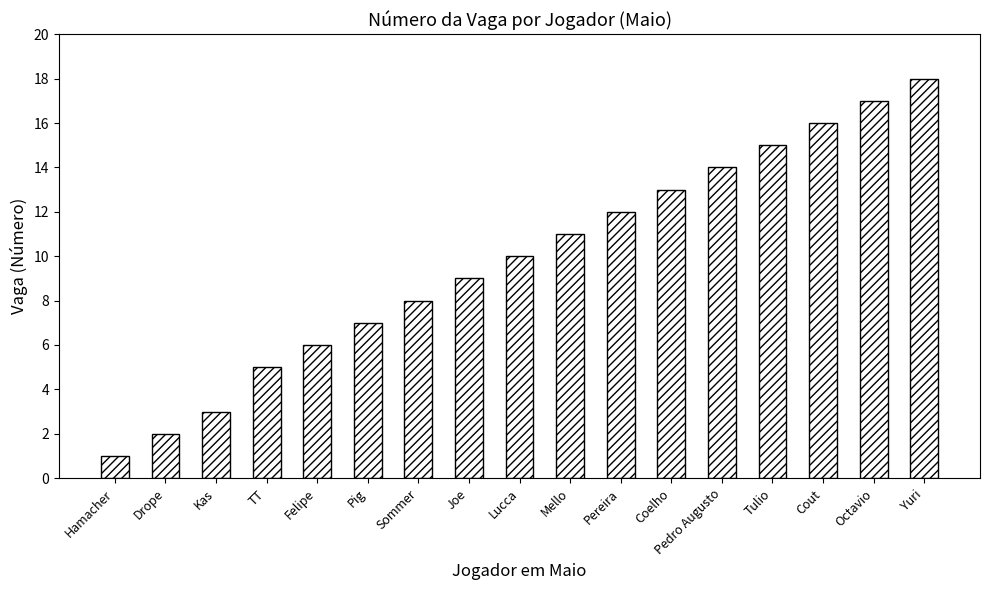

Count the number of data series in this chart.

1